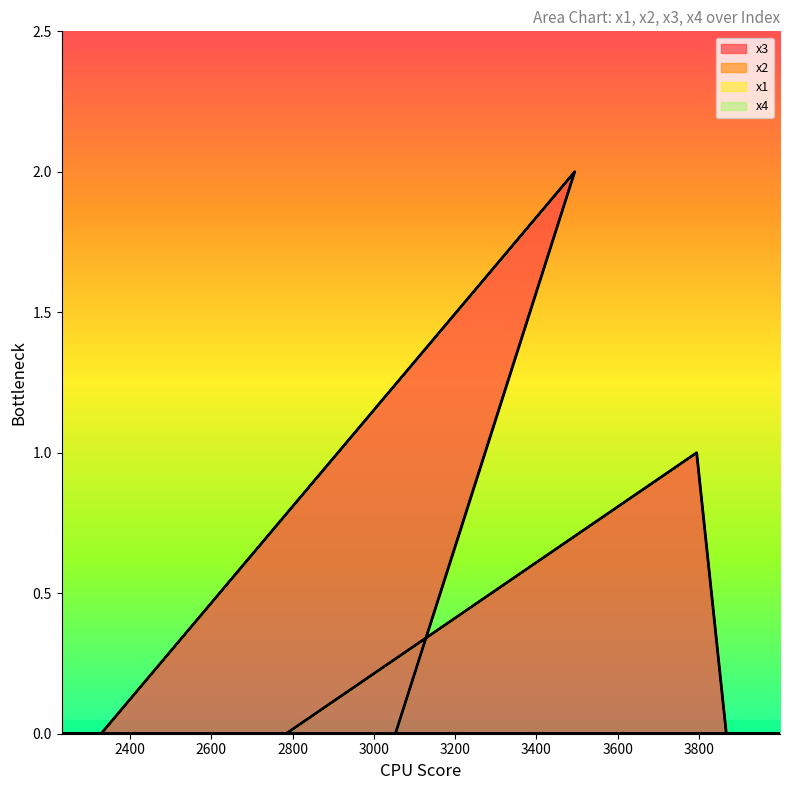

List the labels in order of x4 value, smallest first.

2632, 2540, 2770, 2671, 3999, 2784, 3794, 3867, 2270, 2790, 3170, 3395, 3904, 2329, 3494, 3053, 2232, 2664, 2767, 3093